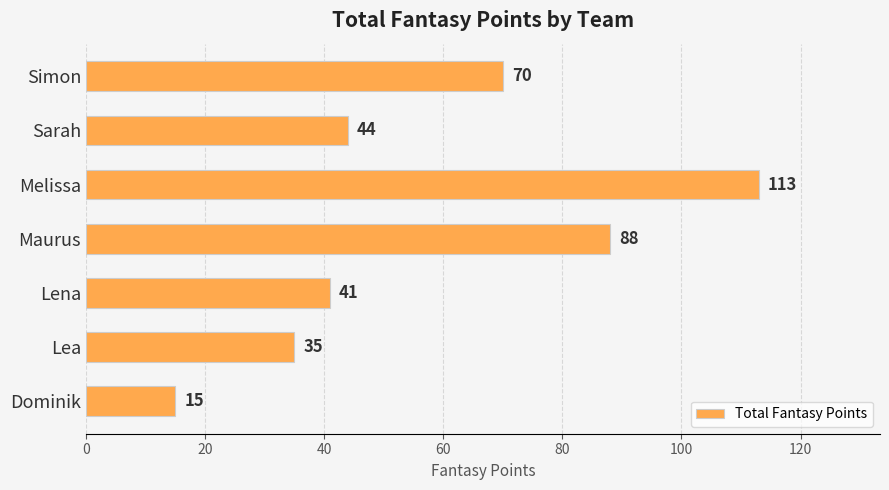

The value at Lena is 22. True or false?

False